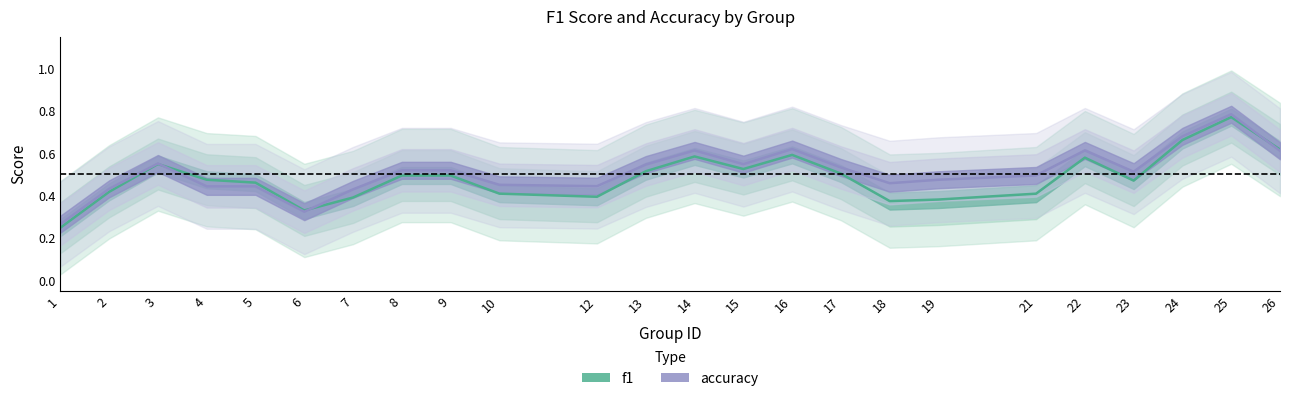

Is this an area chart (filled region under the line)?

No